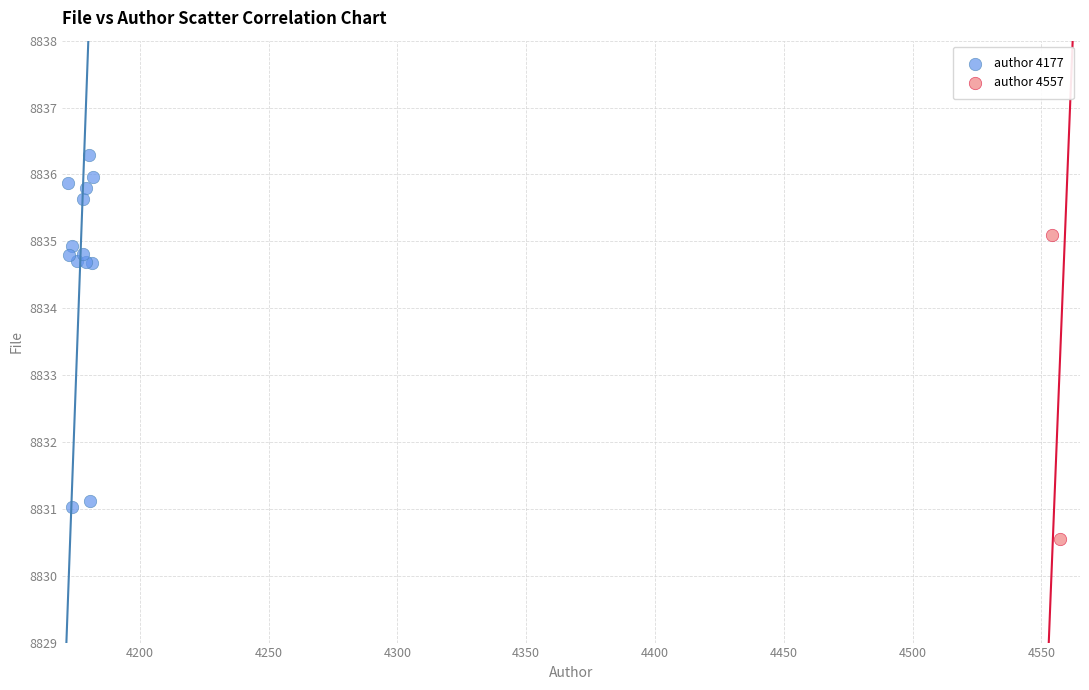

What are all the series names shown in the legend?

author 4177, author 4557